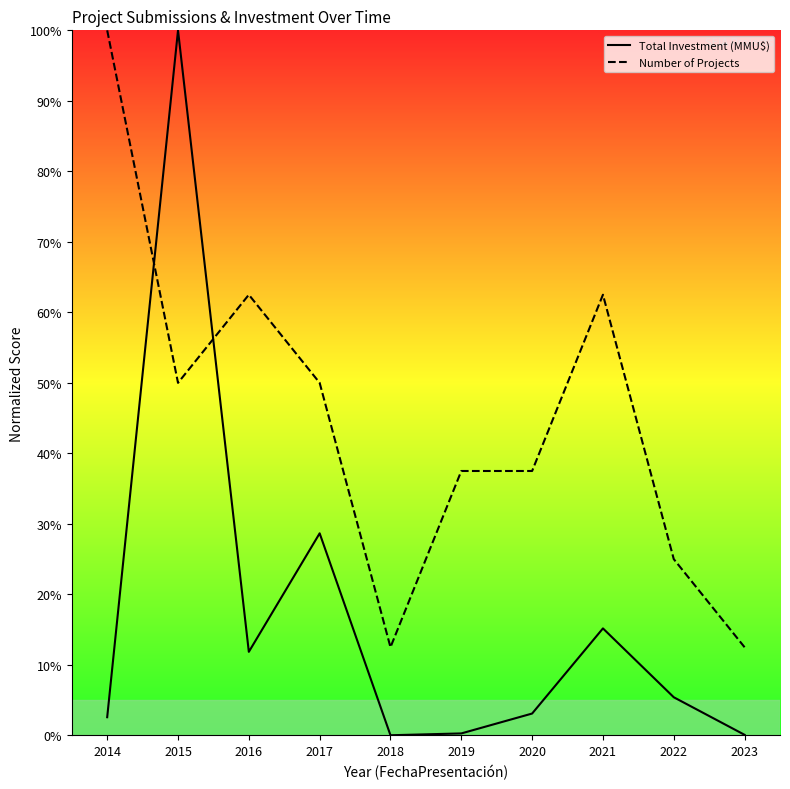

List the series in order of their overall mean, lowest first.

Total Investment (MMU$), Number of Projects